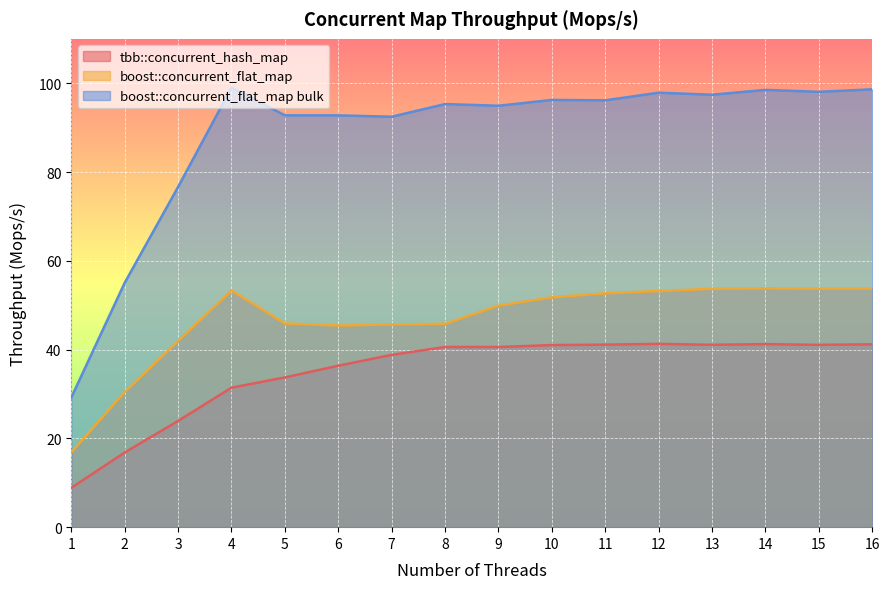

What is the value of the boost::concurrent_flat_map bulk point at the 12th from the left?

97.9